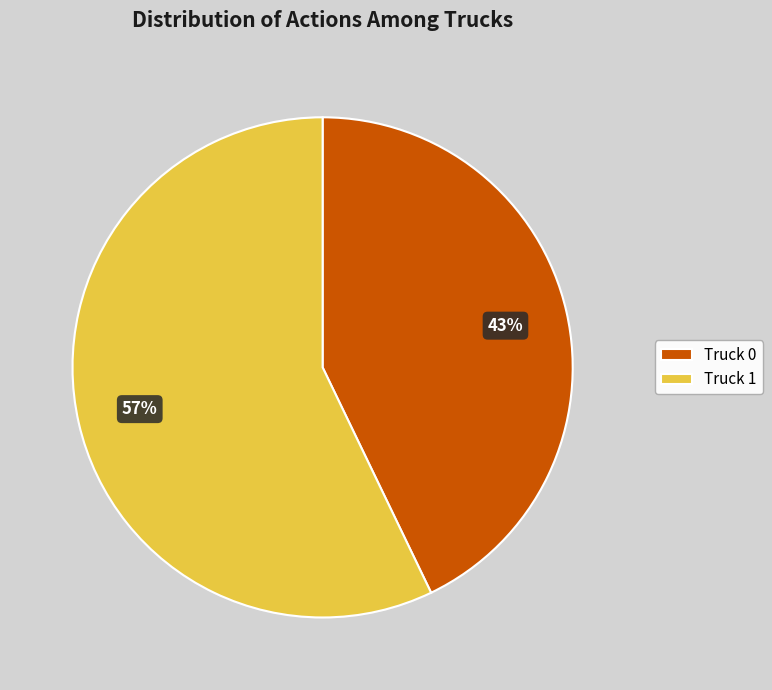

Rank the categories by value from lowest to highest.

Truck 0, Truck 1